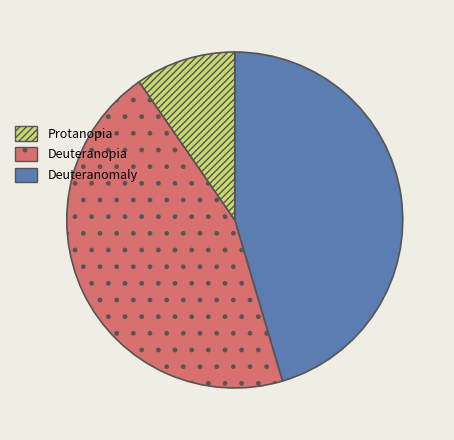

Is there any slice that represents more than half of the pie?

No